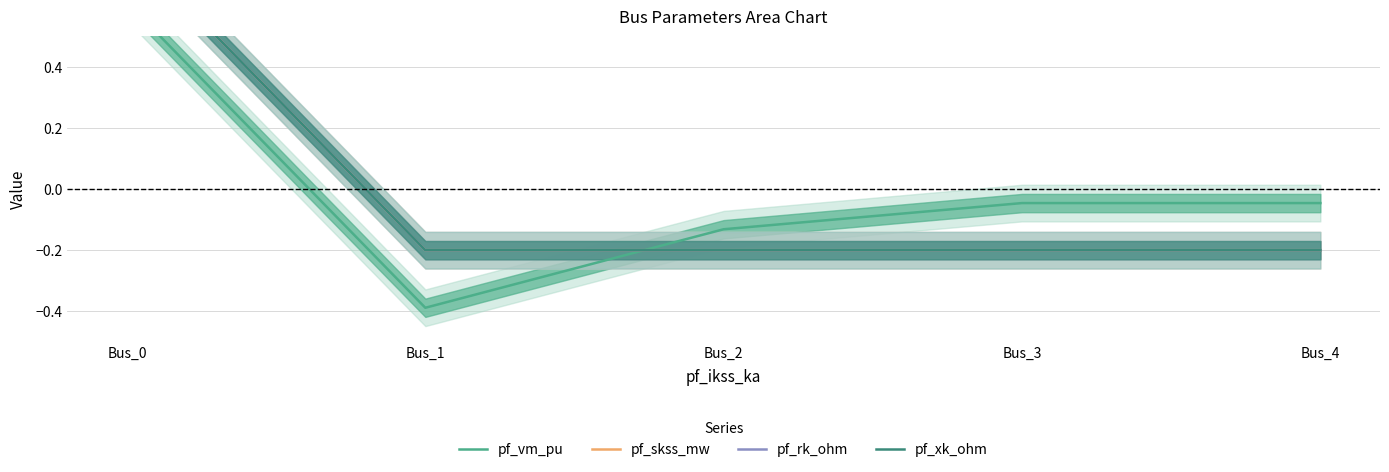

Between which two adjacent categories do pf_rk_ohm and pf_vm_pu first intersect?

Bus_1 and Bus_2